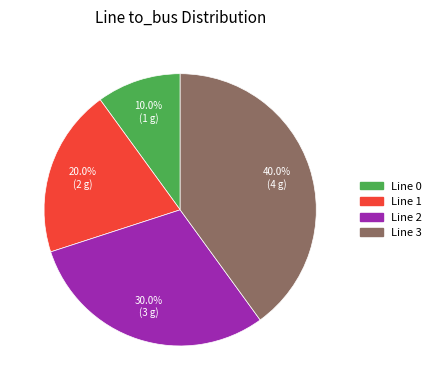

True or false: Line 3 accounts for 51% of the total.

False